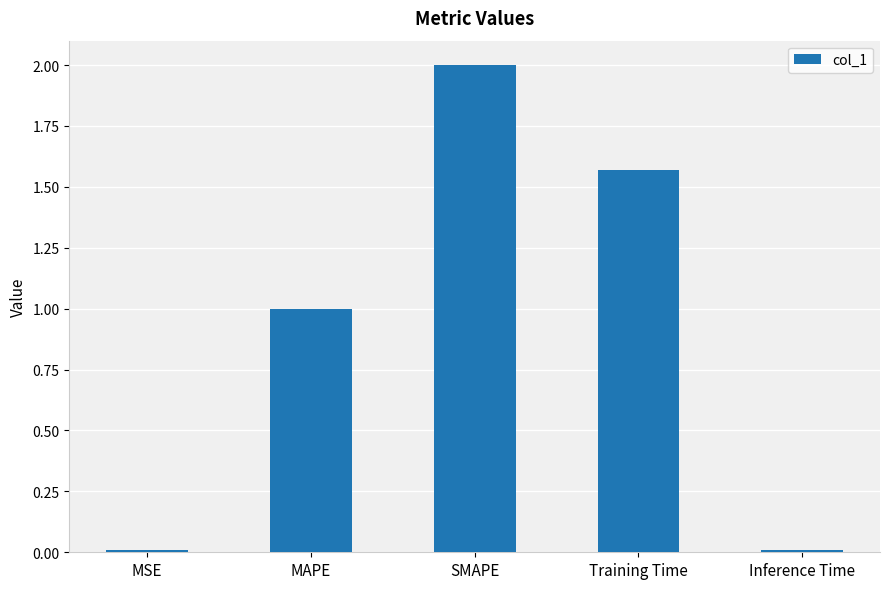

What is the label of the 1st bar from the right?

Inference Time